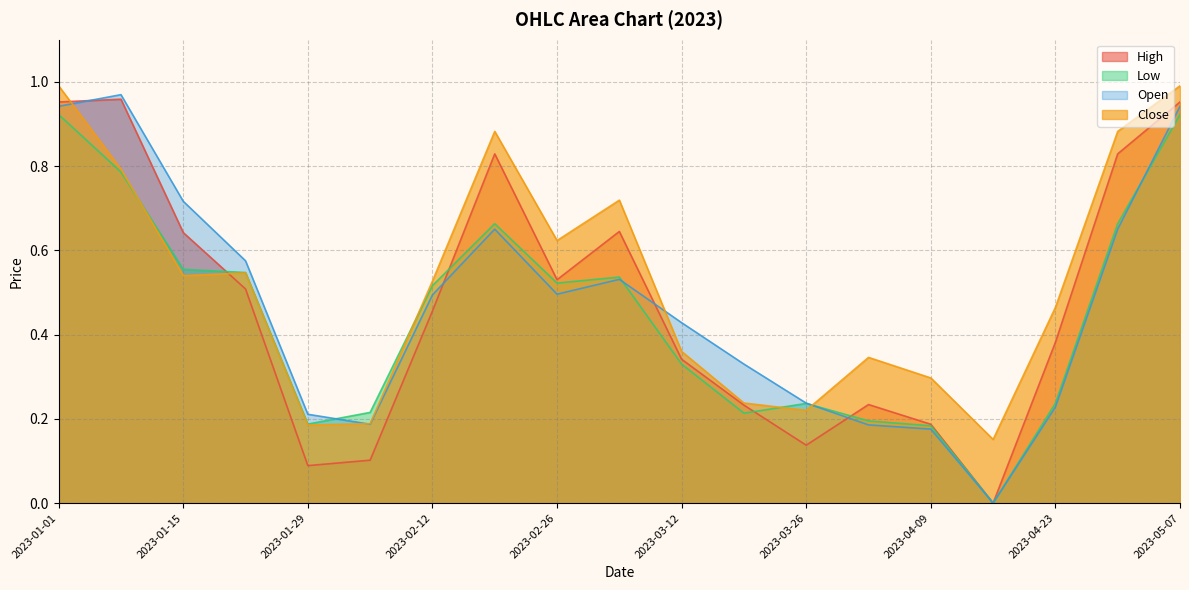

Reading left to right, transcribe all the data shown in this chart.

High: 2023-01-01=1.0	2023-01-08=1.0	2023-01-15=0.6	2023-01-22=0.5	2023-01-29=0.1	2023-02-05=0.1	2023-02-12=0.5	2023-02-19=0.8	2023-02-26=0.5	2023-03-05=0.6	2023-03-12=0.3	2023-03-19=0.2	2023-03-26=0.1	2023-04-02=0.2	2023-04-09=0.2	2023-04-16=0.0	2023-04-23=0.4	2023-04-30=0.8	2023-05-07=1.0
Low: 2023-01-01=0.9	2023-01-08=0.8	2023-01-15=0.6	2023-01-22=0.5	2023-01-29=0.2	2023-02-05=0.2	2023-02-12=0.5	2023-02-19=0.7	2023-02-26=0.5	2023-03-05=0.5	2023-03-12=0.3	2023-03-19=0.2	2023-03-26=0.2	2023-04-02=0.2	2023-04-09=0.2	2023-04-16=0.0	2023-04-23=0.2	2023-04-30=0.7	2023-05-07=0.9
Open: 2023-01-01=0.9	2023-01-08=1.0	2023-01-15=0.7	2023-01-22=0.6	2023-01-29=0.2	2023-02-05=0.2	2023-02-12=0.5	2023-02-19=0.7	2023-02-26=0.5	2023-03-05=0.5	2023-03-12=0.4	2023-03-19=0.3	2023-03-26=0.2	2023-04-02=0.2	2023-04-09=0.2	2023-04-16=0.0	2023-04-23=0.2	2023-04-30=0.7	2023-05-07=0.9
Close: 2023-01-01=1.0	2023-01-08=0.8	2023-01-15=0.5	2023-01-22=0.5	2023-01-29=0.2	2023-02-05=0.2	2023-02-12=0.5	2023-02-19=0.9	2023-02-26=0.6	2023-03-05=0.7	2023-03-12=0.4	2023-03-19=0.2	2023-03-26=0.2	2023-04-02=0.3	2023-04-09=0.3	2023-04-16=0.2	2023-04-23=0.5	2023-04-30=0.9	2023-05-07=1.0